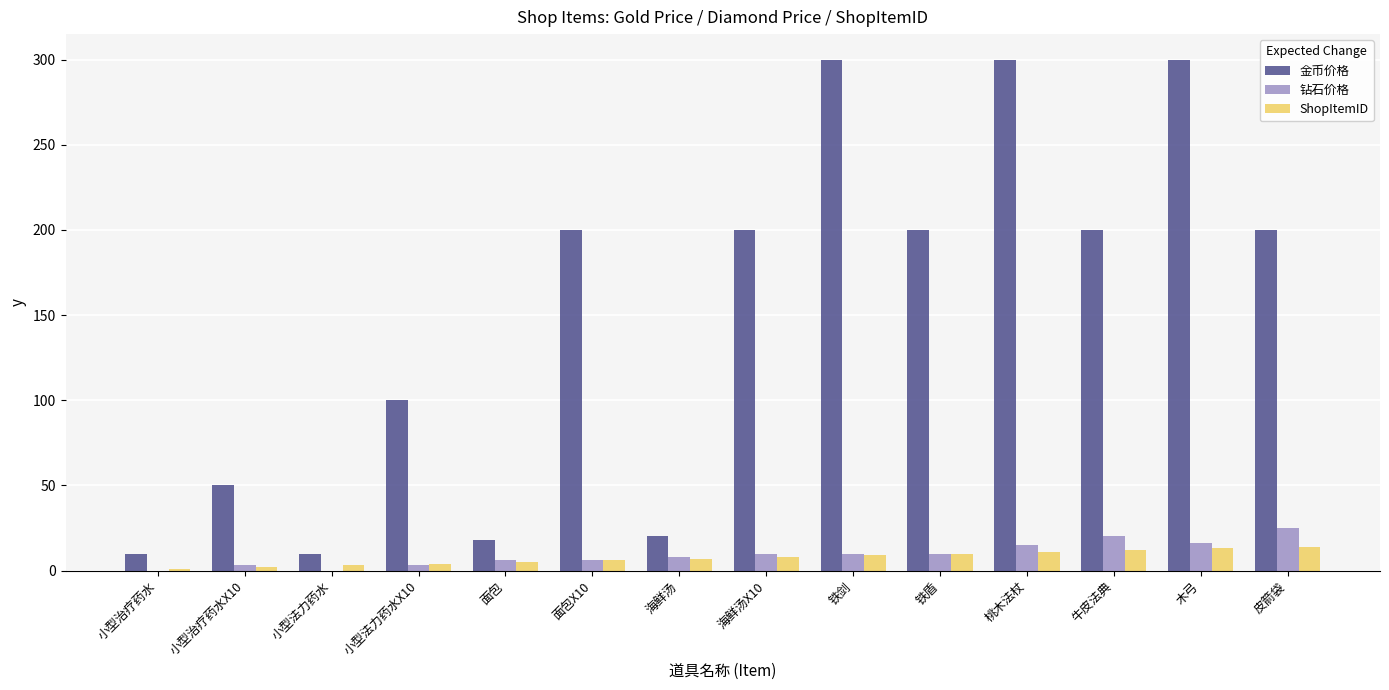

Which series has the widest spread of values?

金币价格